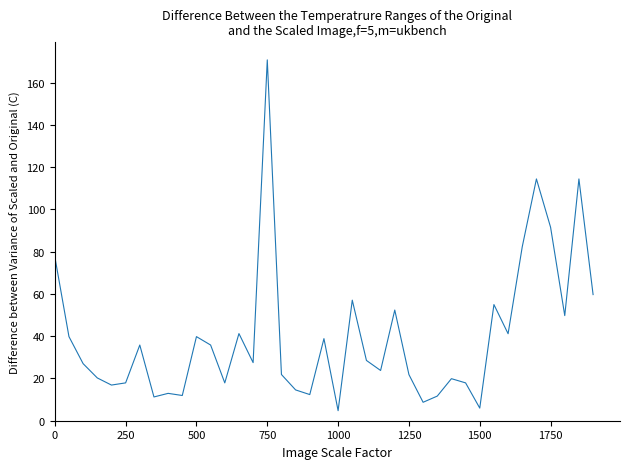

How many lines are shown in the chart?

1